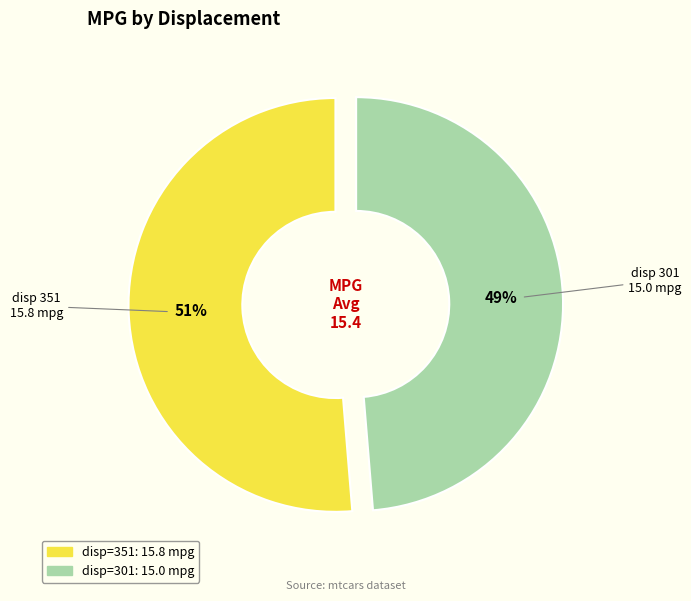

Is there any slice that represents more than half of the pie?

Yes